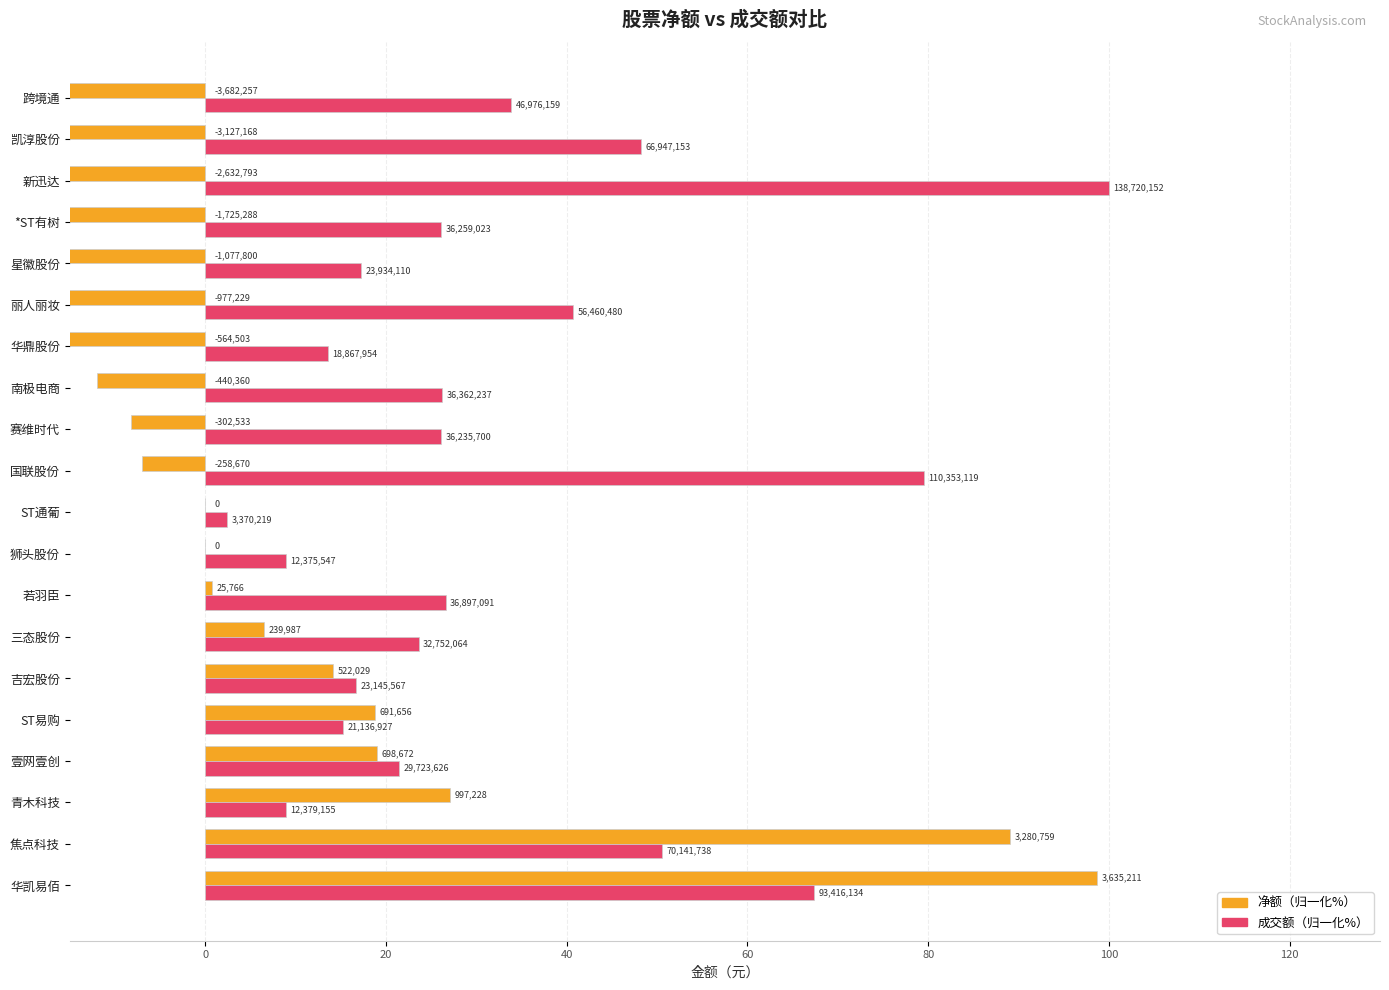

How many values in the 成交额（归一化%） series exceed 26?

11